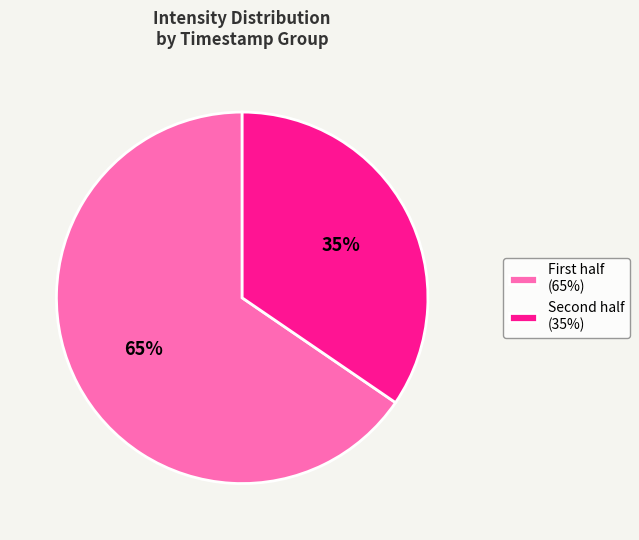

How many slices are in this pie chart?

2